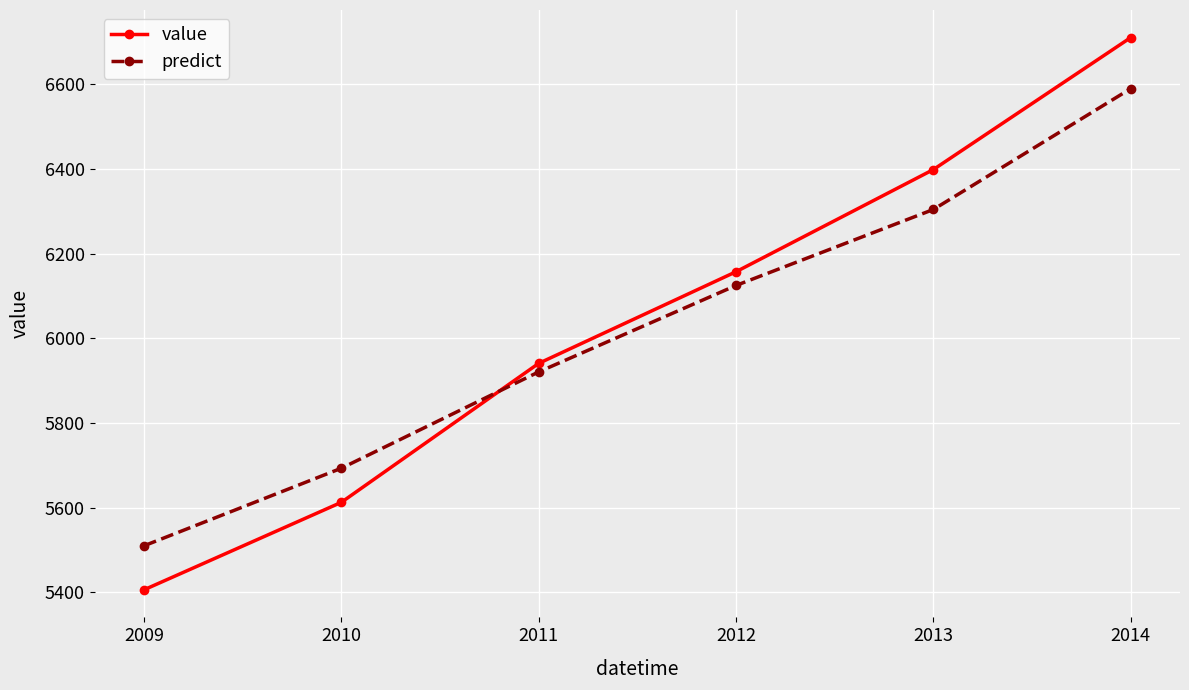

The value of value at 2013 is 2966.0. True or false?

False